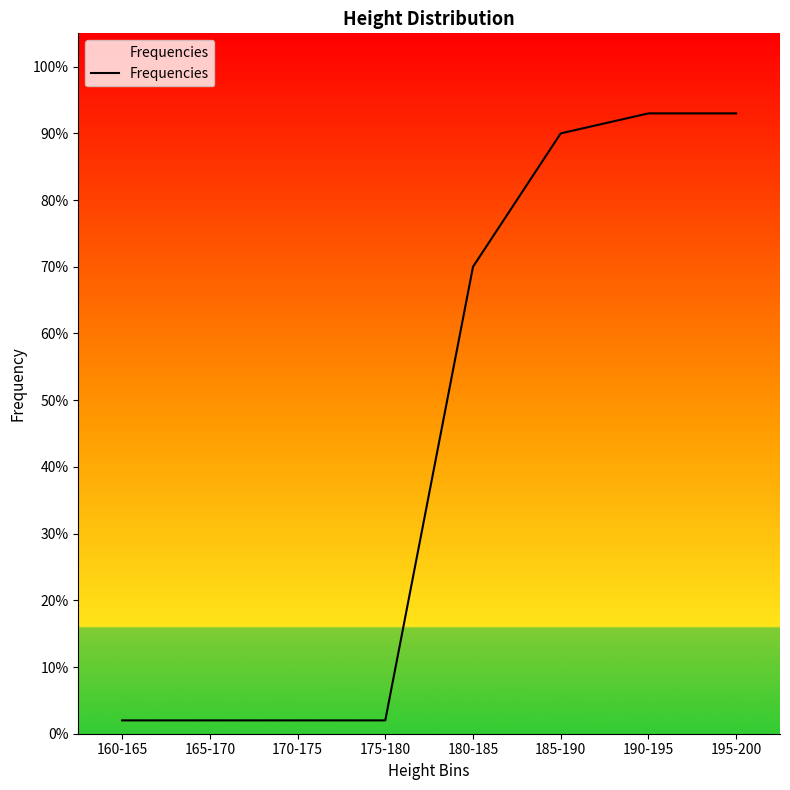

Is this an area chart (filled region under the line)?

Yes